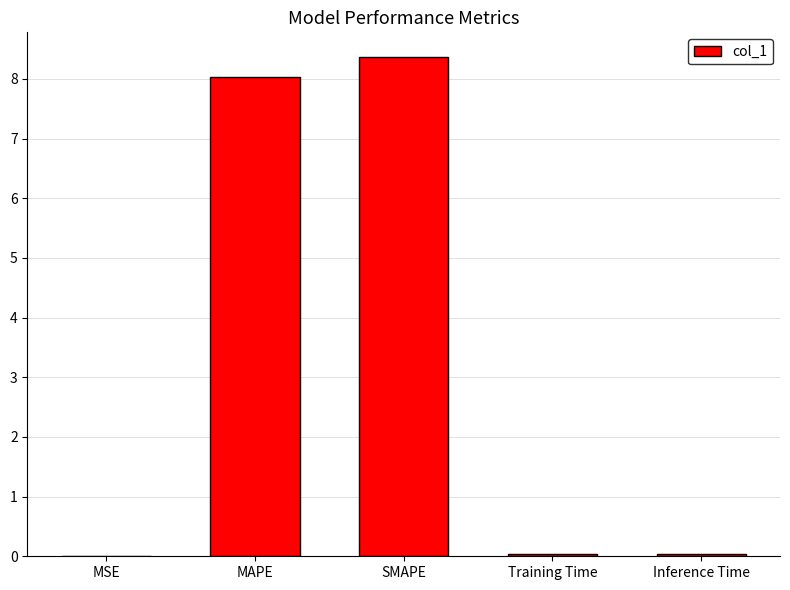

What is the sum of all values?

16.5